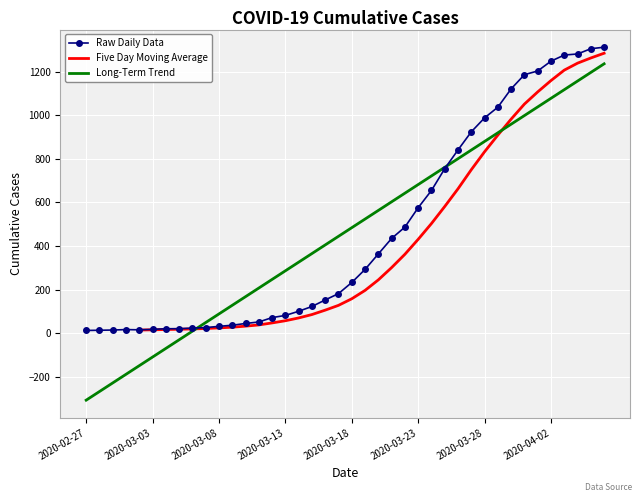

What is the ratio of the value at 2020-03-26 to the value at 2020-03-08?

26.3